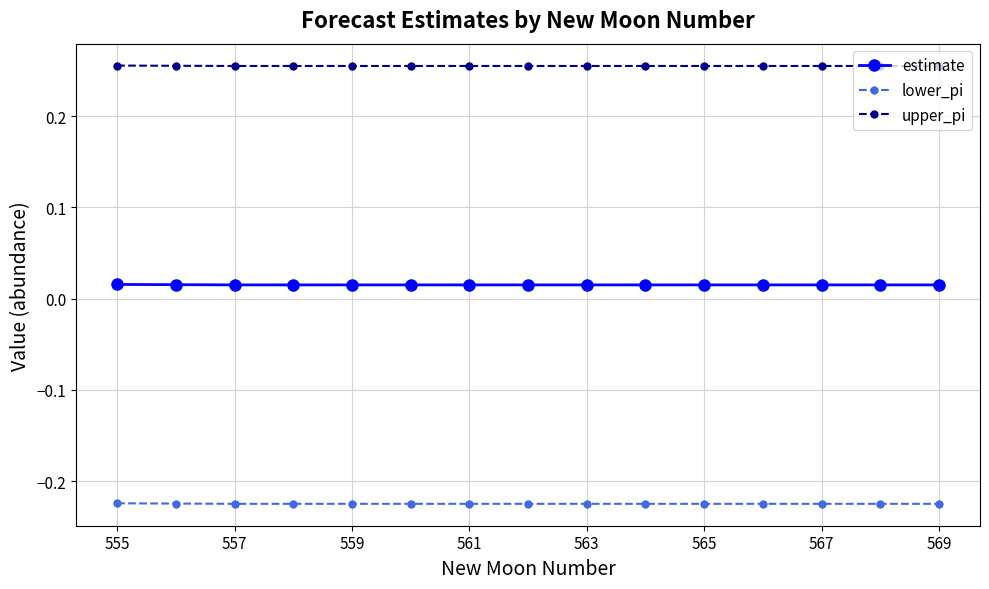

At how many categories does at least one series exceed 0?

15